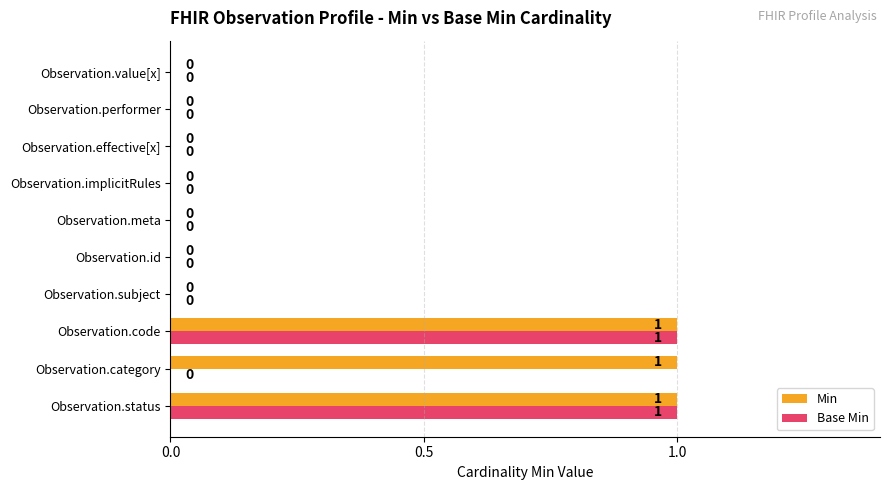

True or false: Min has a value of 1 at Observation.meta.

False